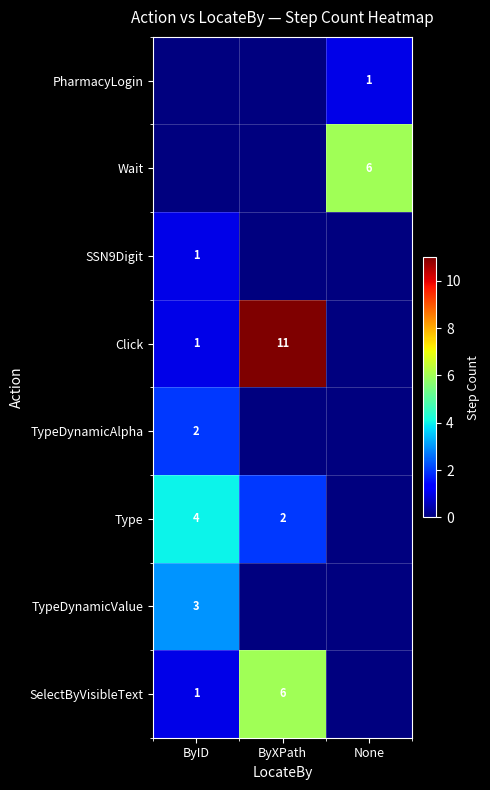

How many data points does each series have?

3